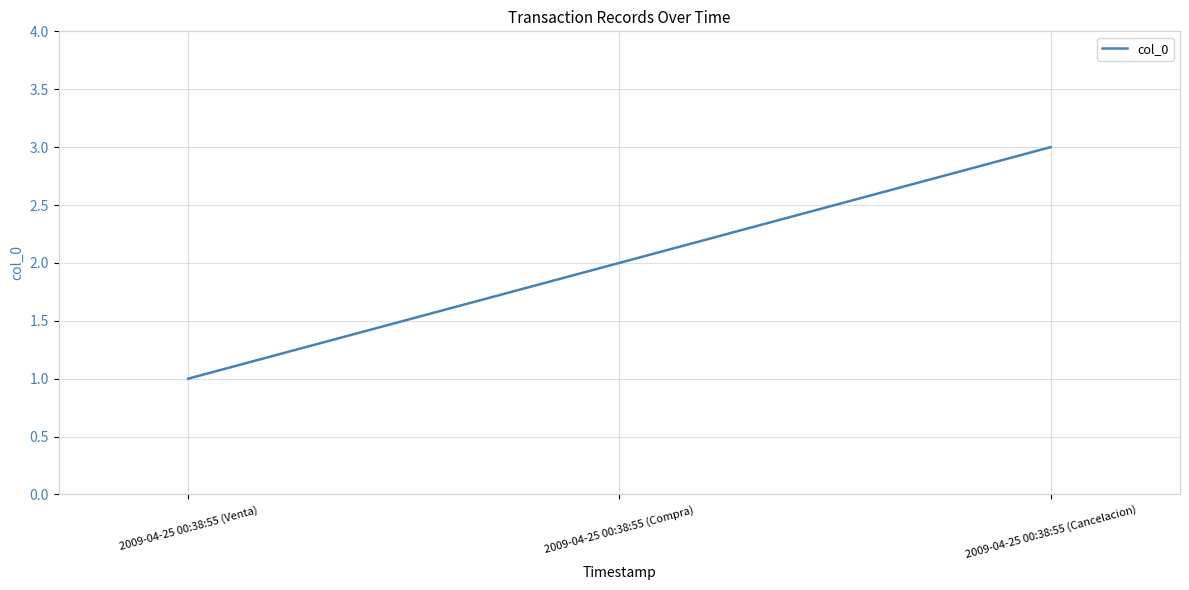

What position from the left is 2009-04-25 00:38:55 (Cancelacion)?

3